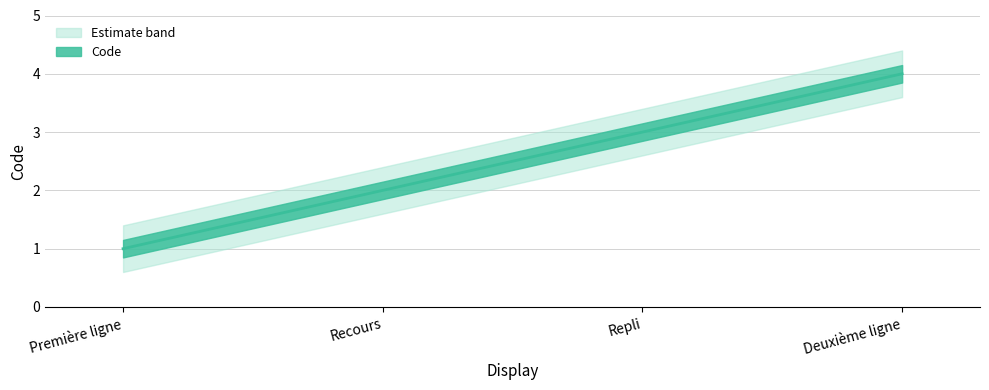

Where is the data nearest to the value 2?

Recours